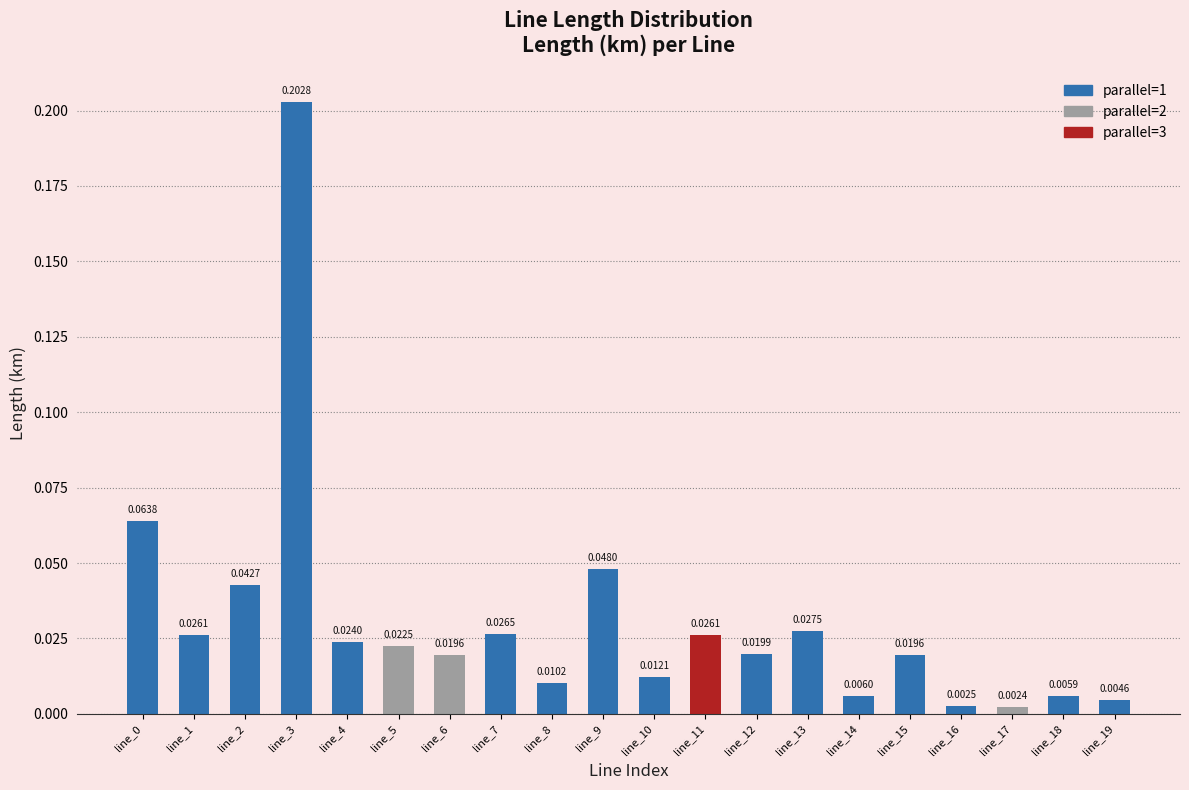

How many bars are there in total?

20